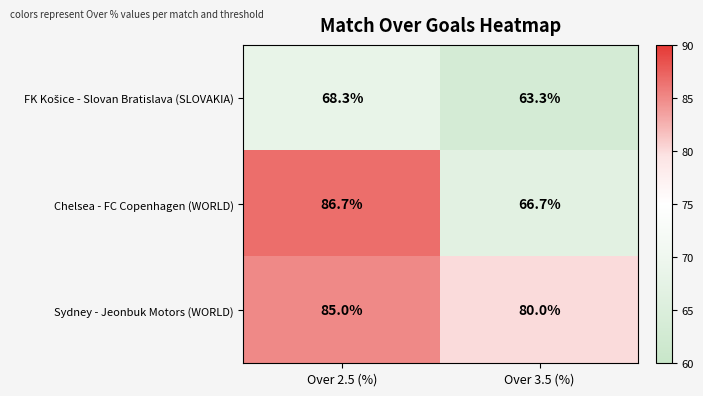

What is the spread (max minus min) of values at Over 3.5 (%)?

16.7